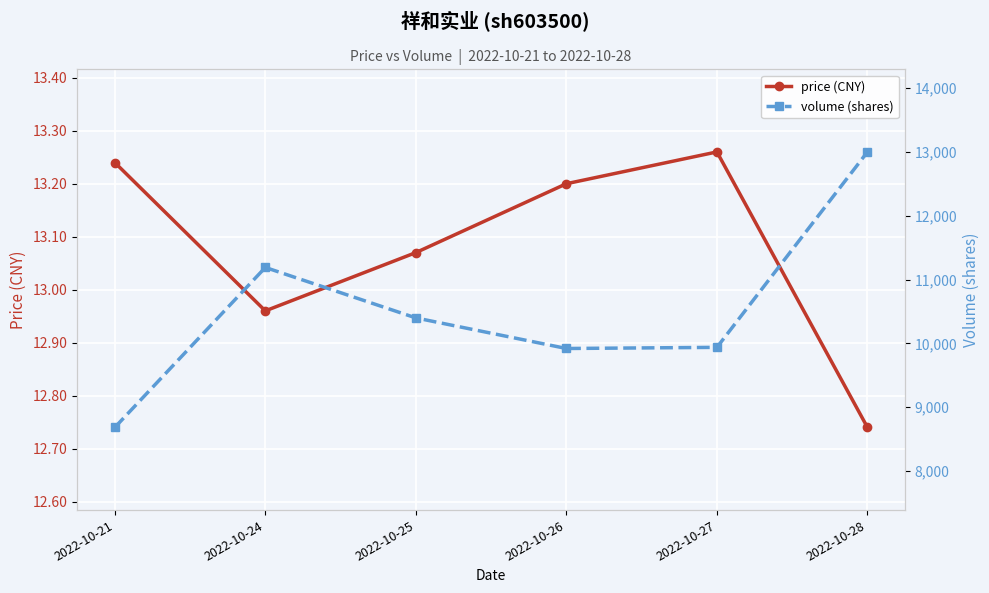

The value of price (CNY) at 2022-10-25 is 22.2. True or false?

False